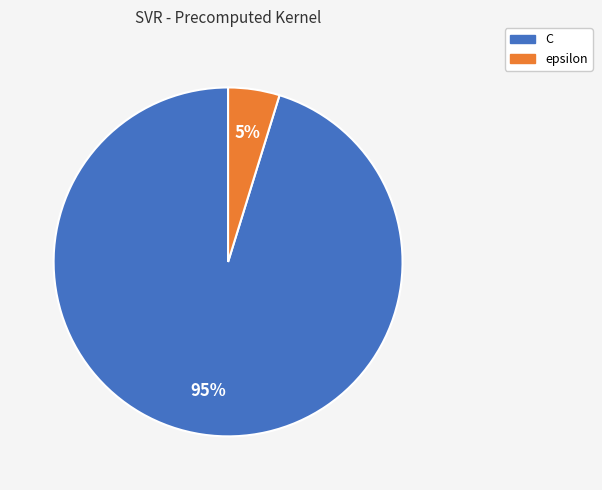

To the nearest percent, what is the difference between the largest and smallest slice percentages?

90%